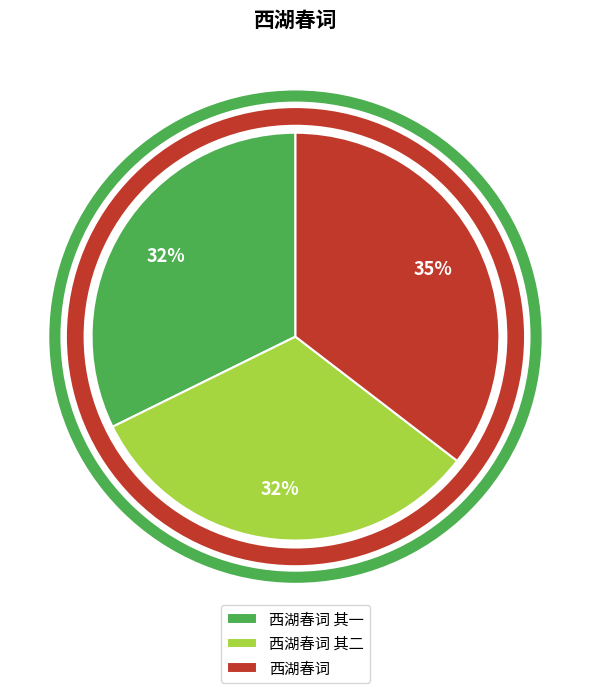

To the nearest percent, what percentage of the pie is 西湖春词 其二?

32%